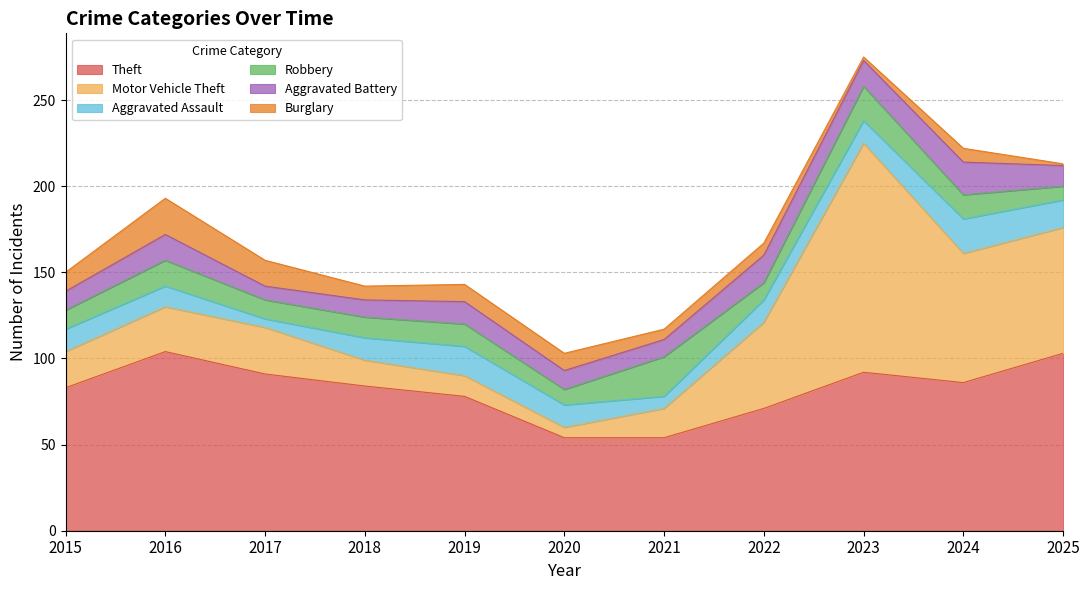

Does the chart display data point markers on the line(s)?

No